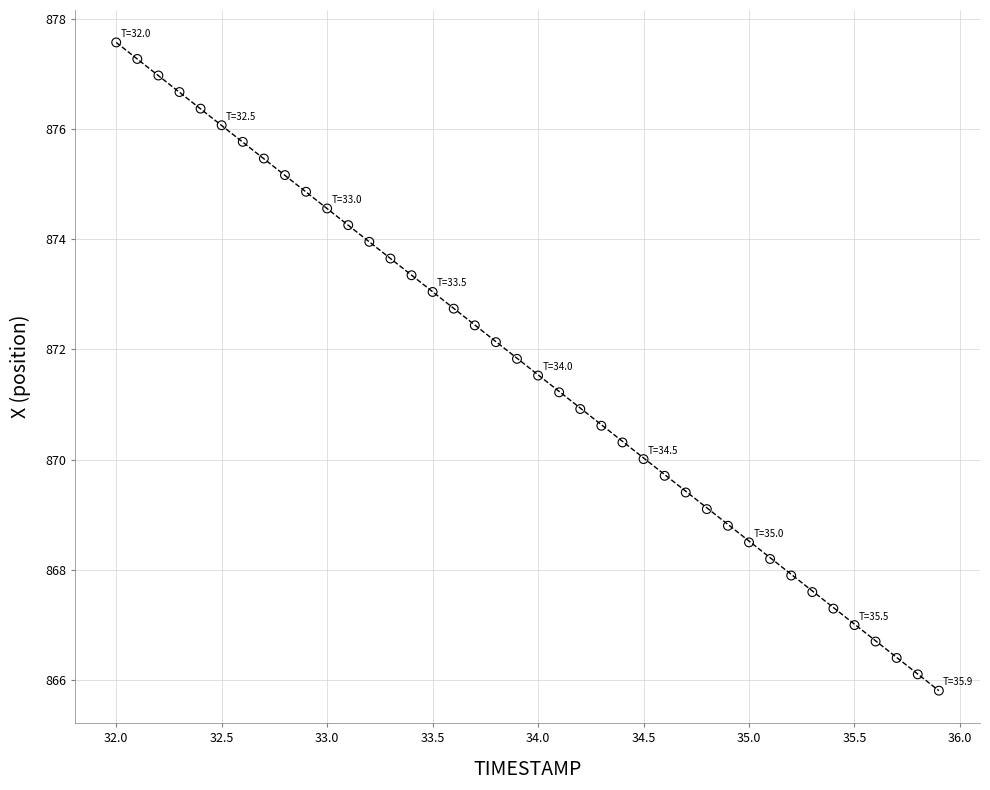

What is the range of Y values (max minus min)?

11.8